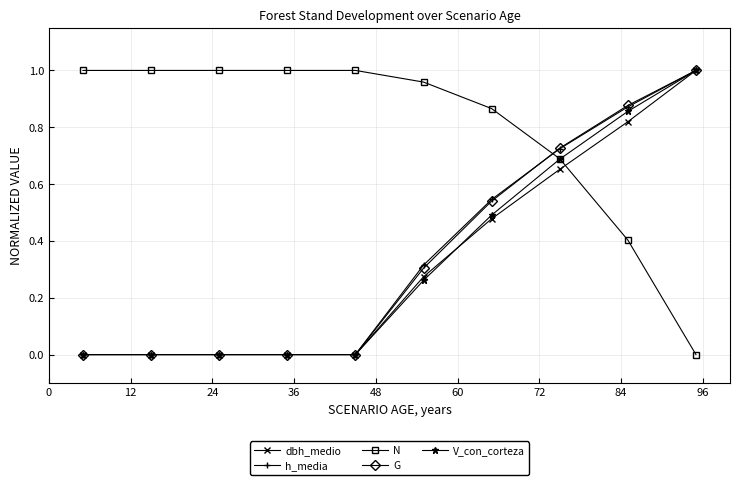

True or false: N and G intersect in this chart.

True